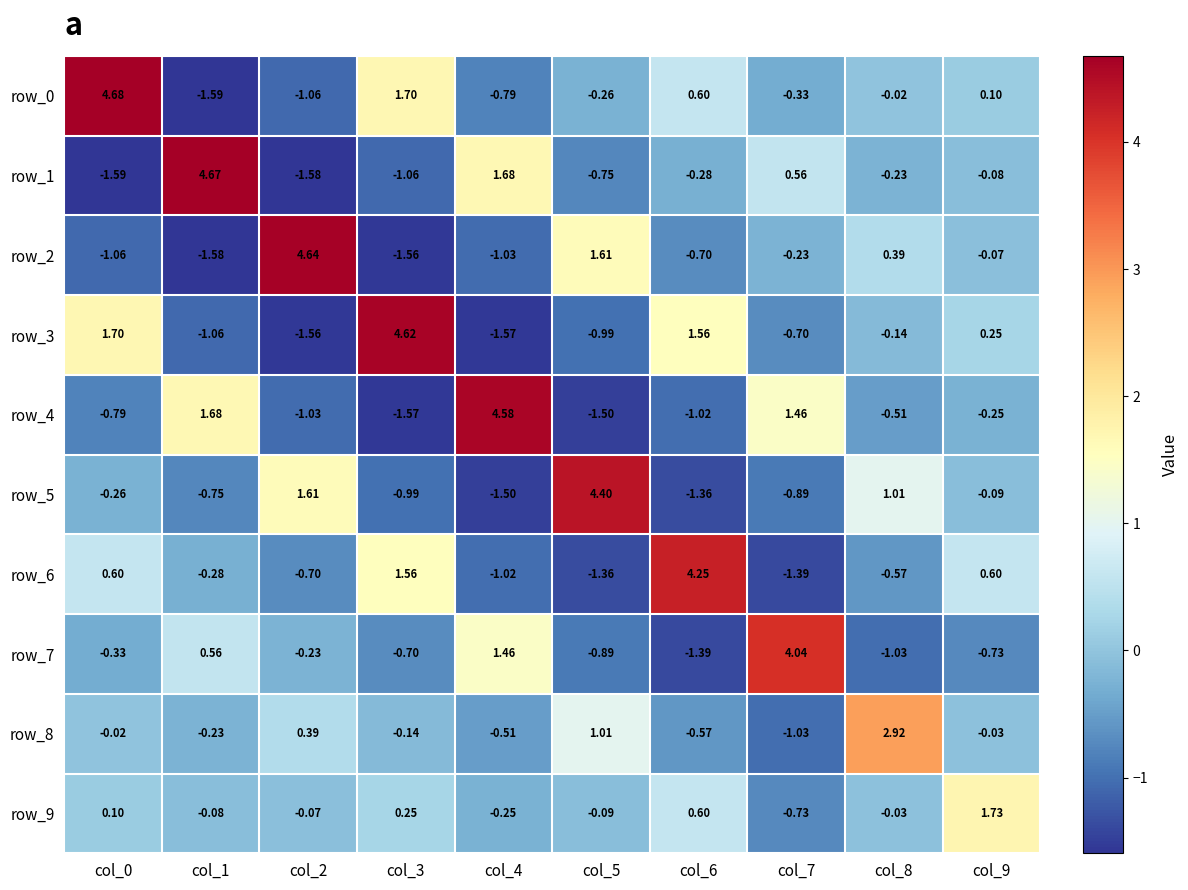

Is the value of row_1 at col_2 greater than the value of row_3 at col_8?

No